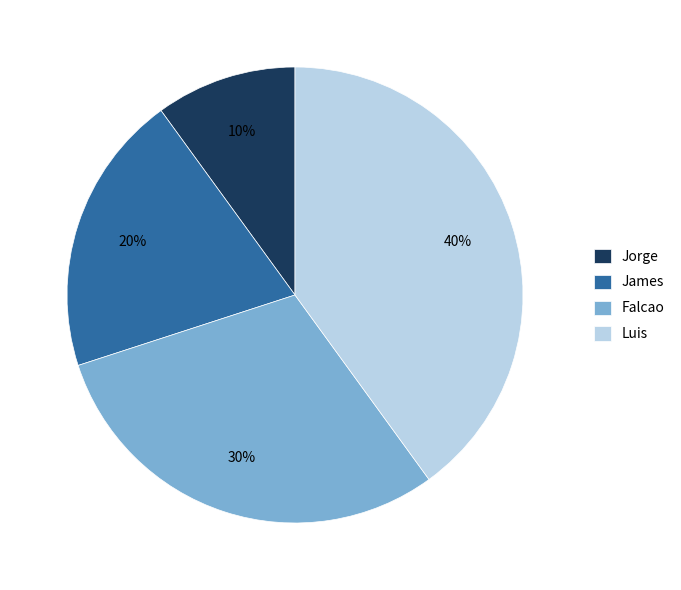

How many slices are in this pie chart?

4